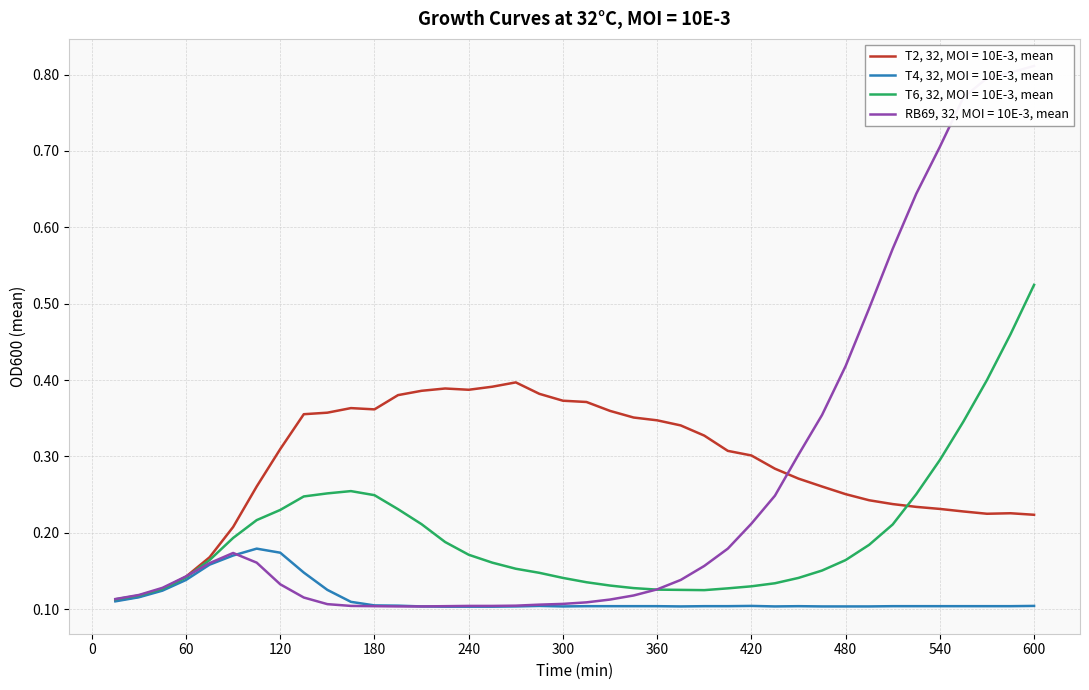

What is the minimum value for T4, 32, MOI = 10E-3, mean?

0.1